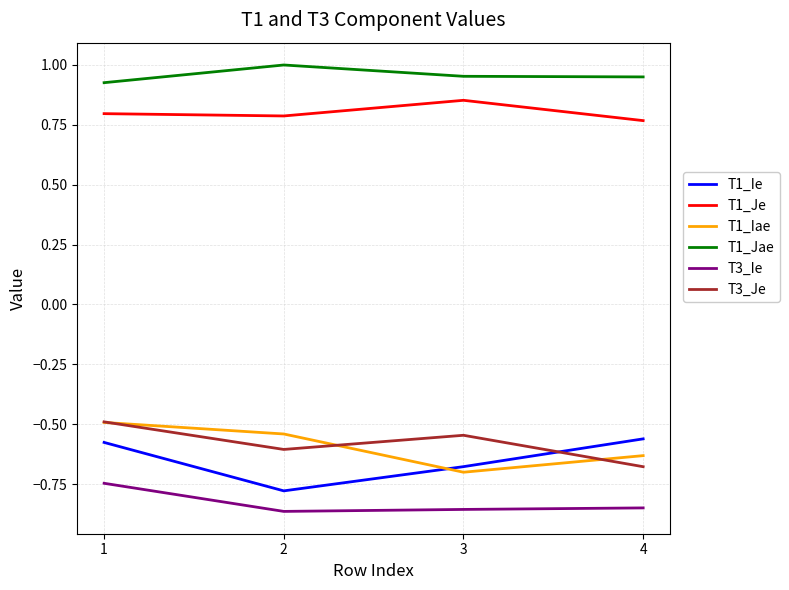

The value of T3_Je at 4 is -0.2. True or false?

False